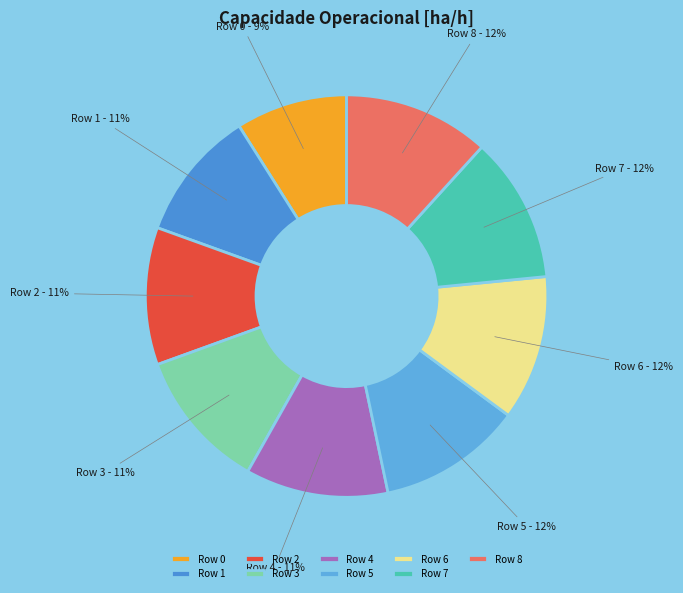

What is the smallest slice in the pie chart?

Row 0